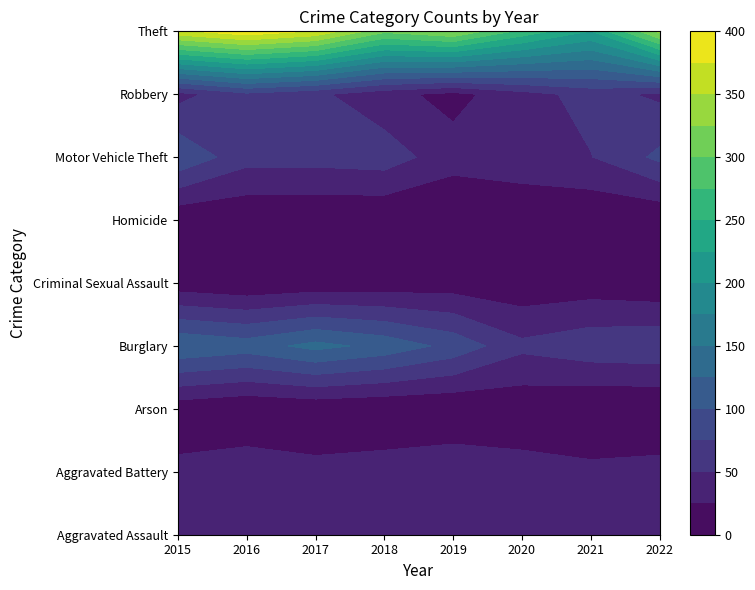

Which series has the largest total across all categories?

Theft